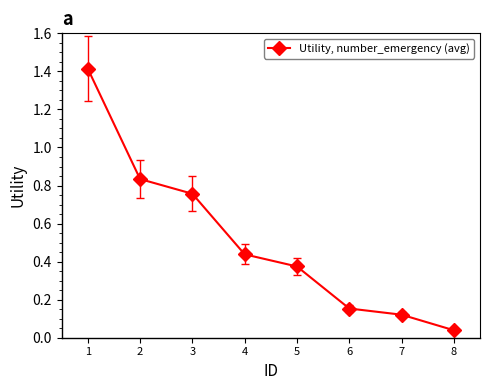

What is the average value?

0.5